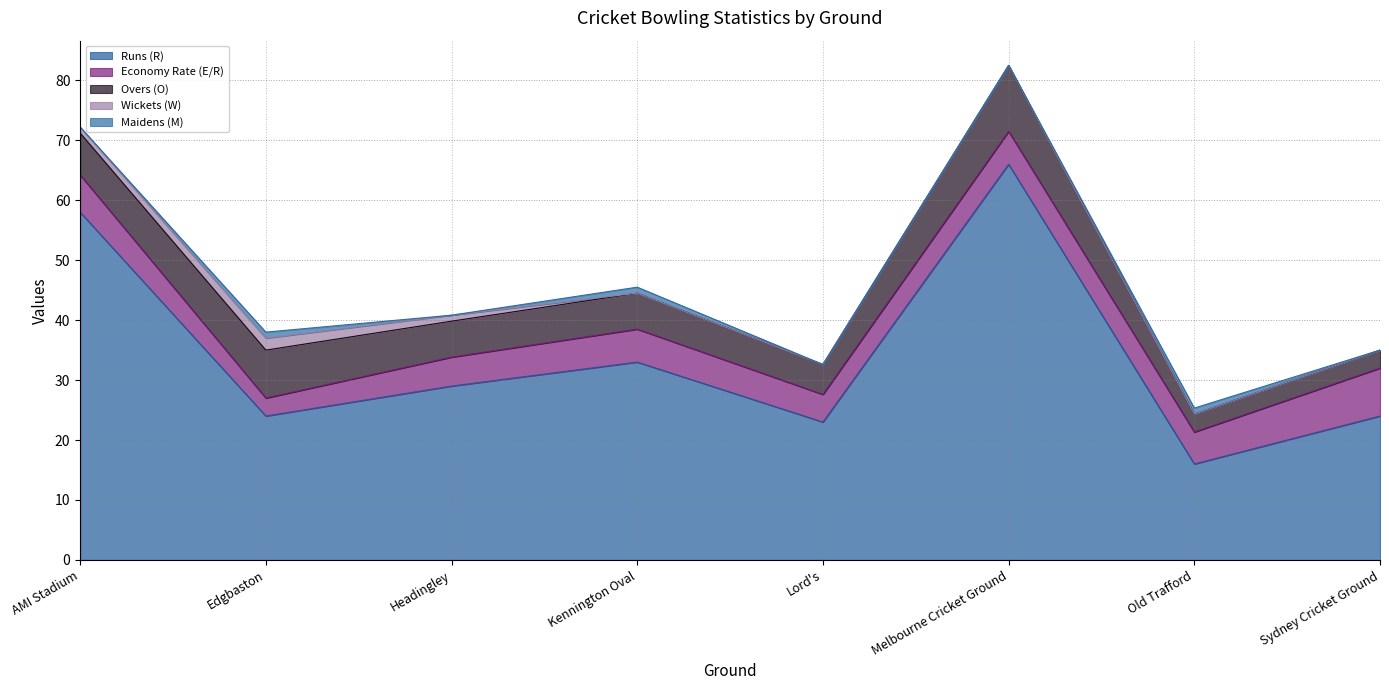

Rank the series by their maximum value, from highest to lowest.

Runs (R), Overs (O), Economy Rate (E/R), Wickets (W), Maidens (M)